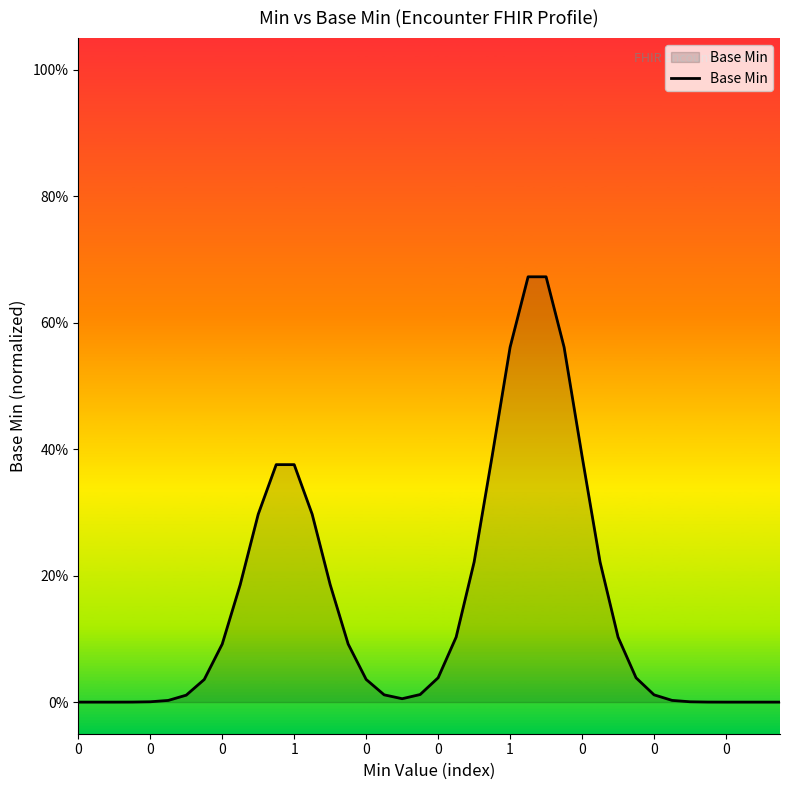

Does the chart have visible grid lines?

No